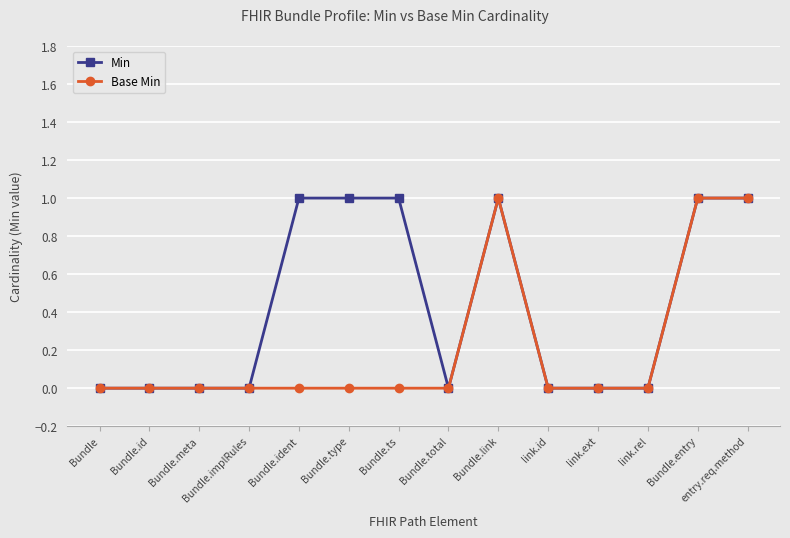

True or false: Min has a value of 0 at Bundle.

True